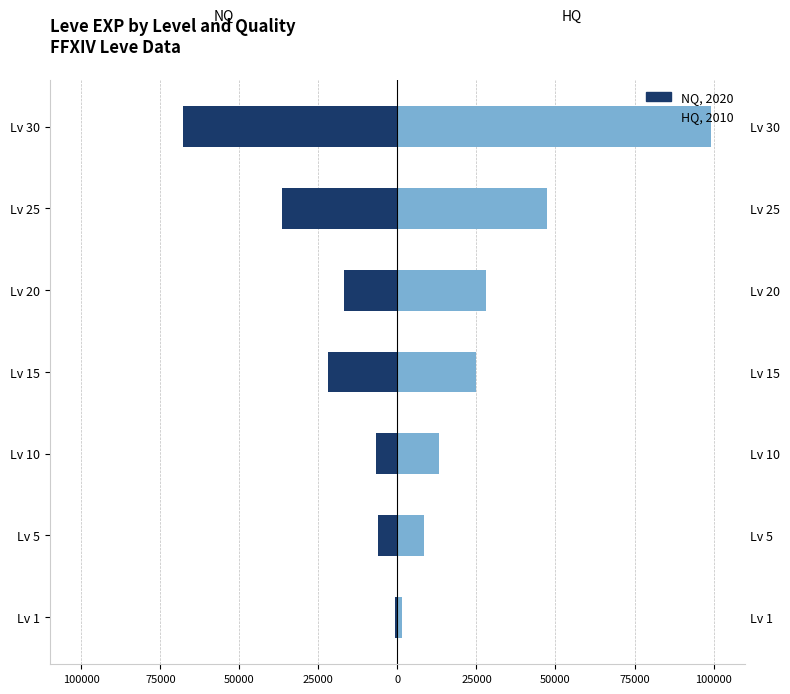

How many data points does each series have?

7